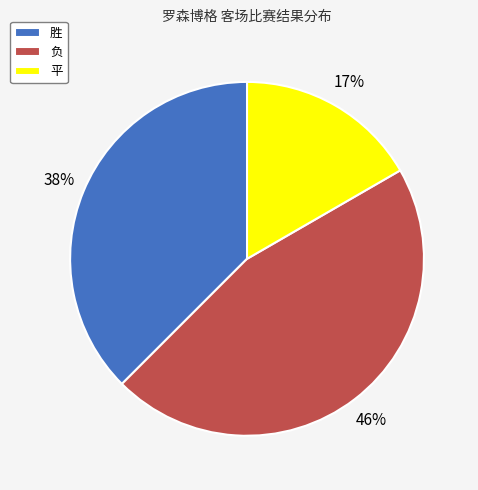

What percentage is the 平 slice, to the nearest percent?

17%